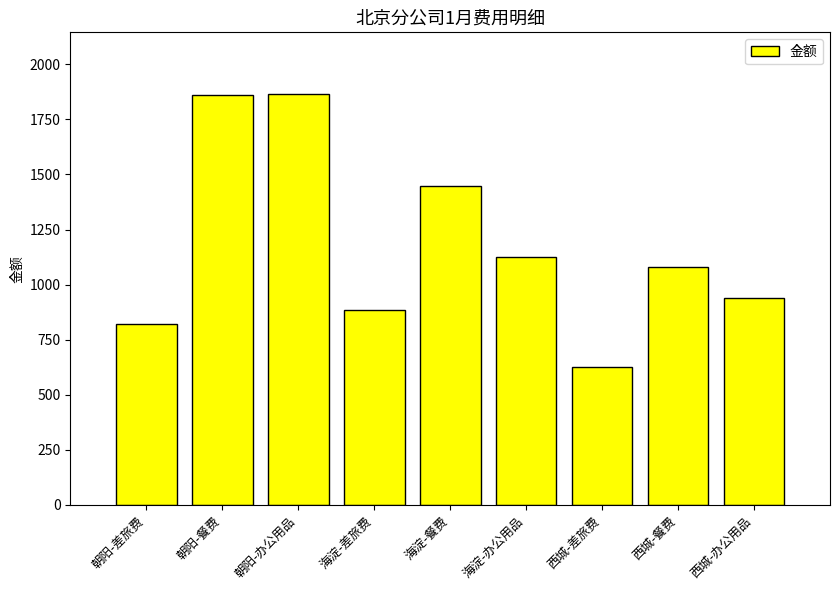

What is the average value?

1183